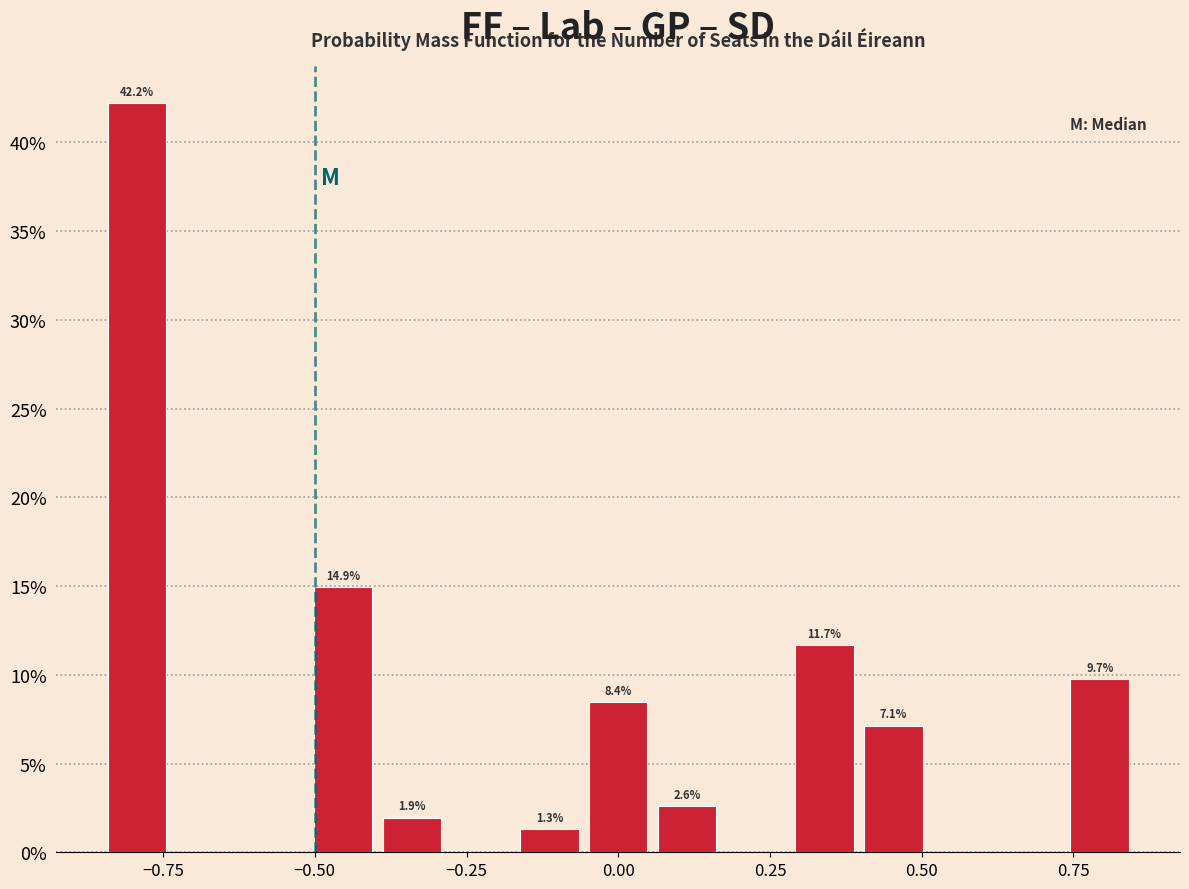

Read against the x-axis, roughly where is the centre of the tallest bar?

-0.80